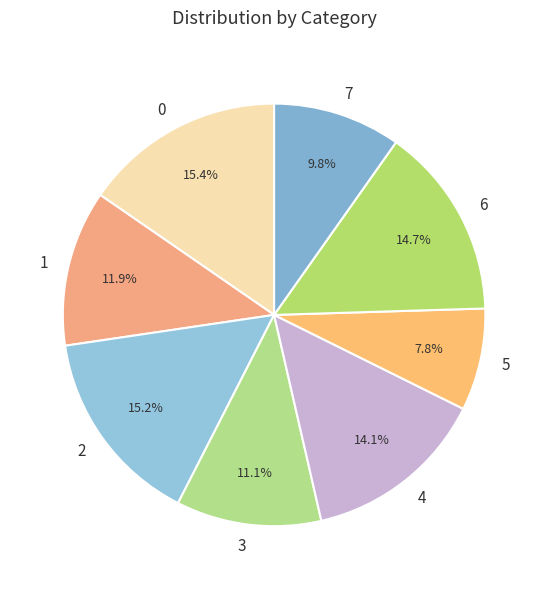

Does 5 represent more than half of the total?

No